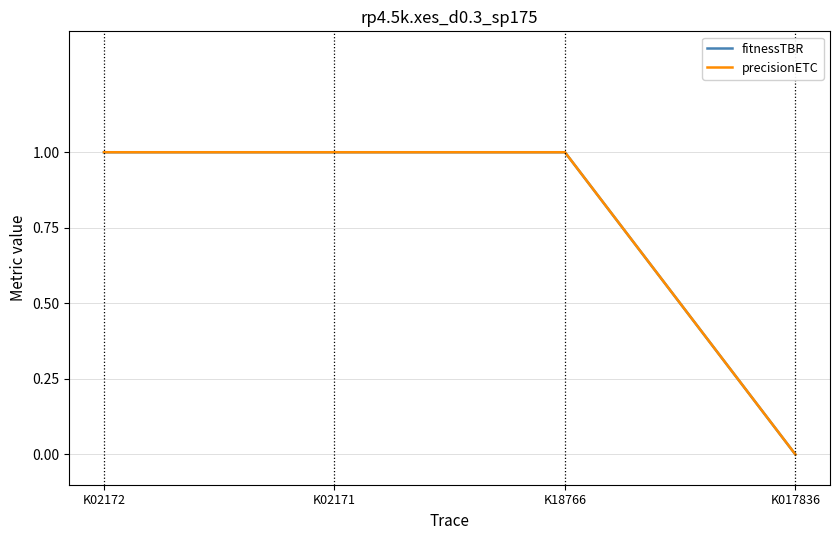

What position from the right is K18766?

2